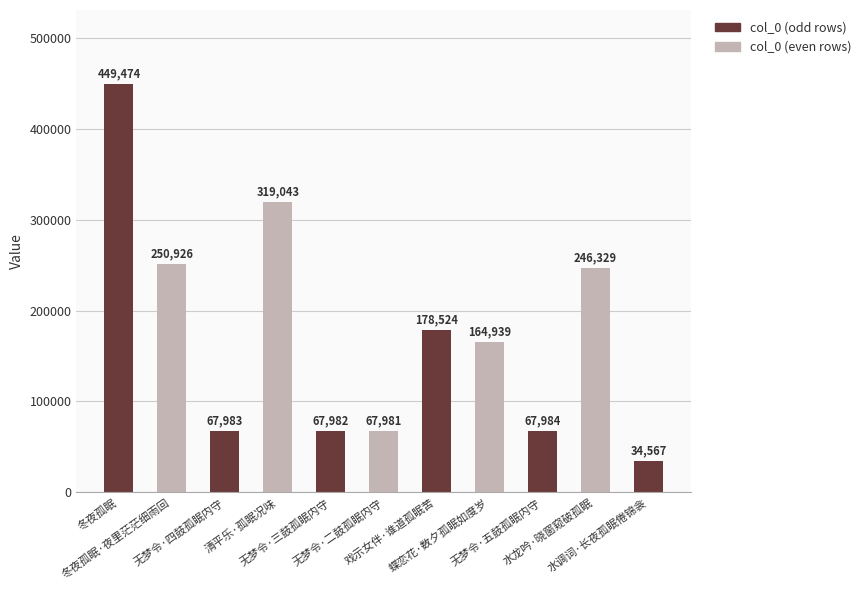

Is it true that the value at 水龙吟·晓窗窥破孤眠 is 88073?

False